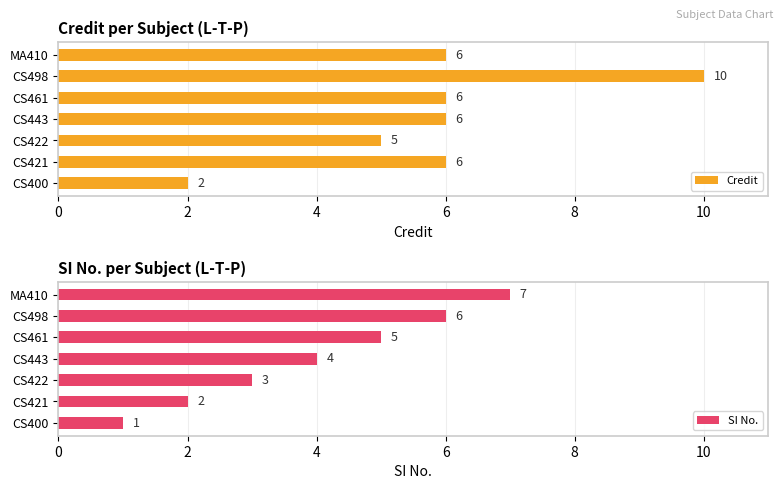

What is the sum of the Credit values at CS400 and CS422?

7